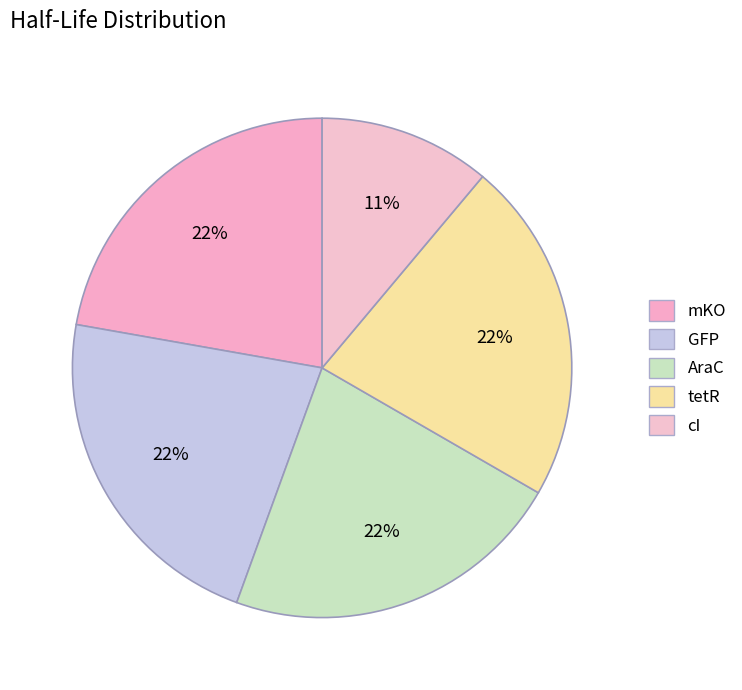

How many segments does this pie chart have?

5